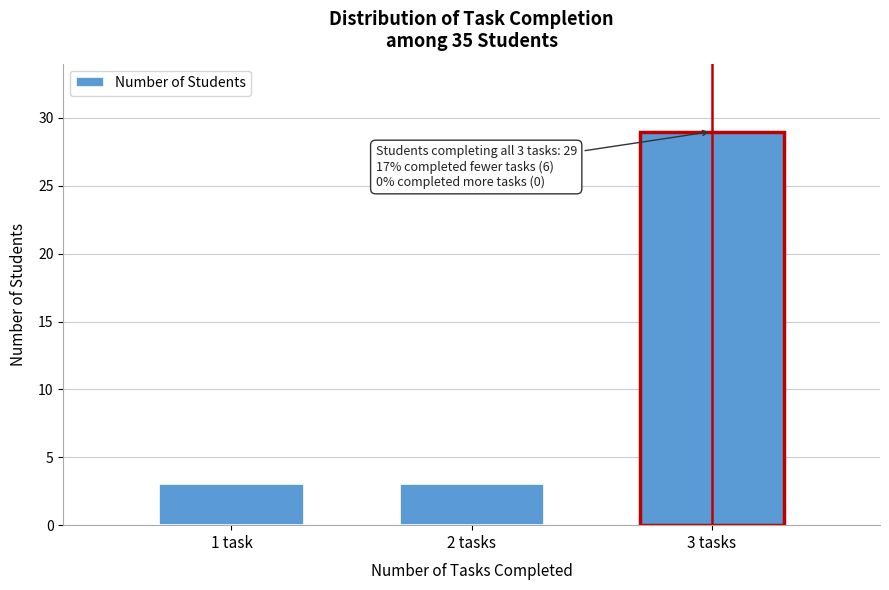

Reading right to left, list all the values displayed in this chart.

29	3	3